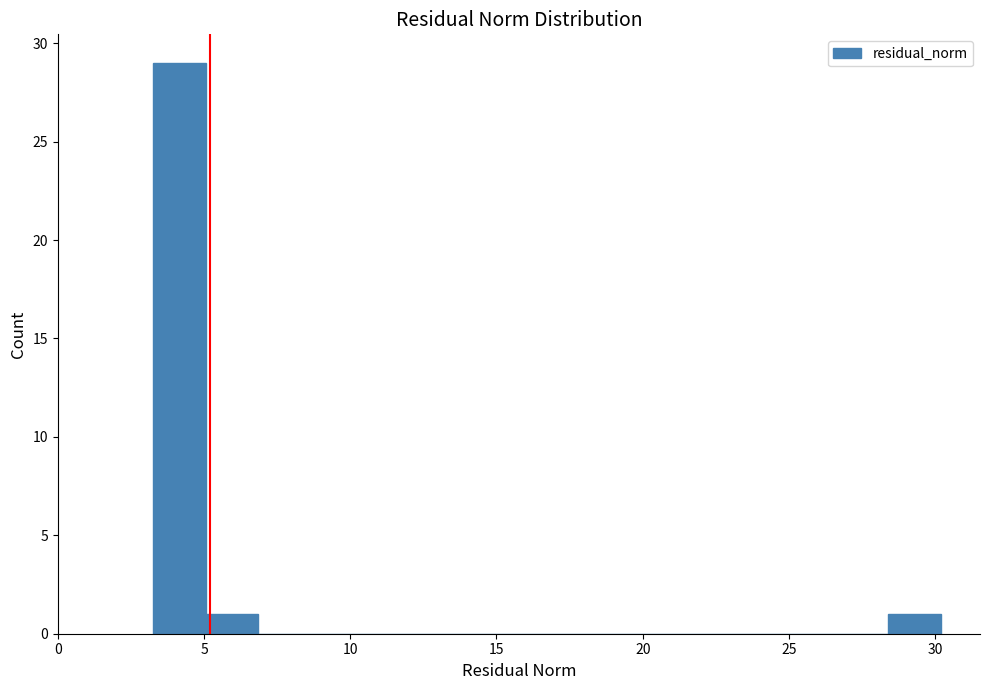

Read against the x-axis, roughly where is the centre of the tallest bar?

4.0